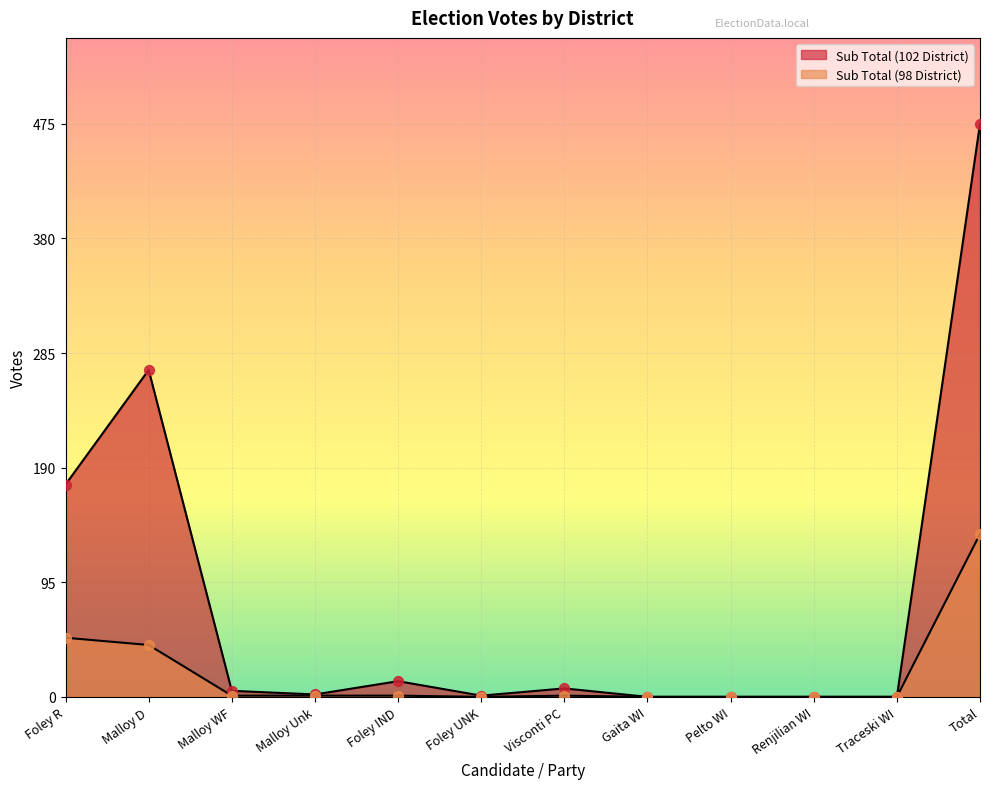

At which category is the sum across all series the highest?

Total